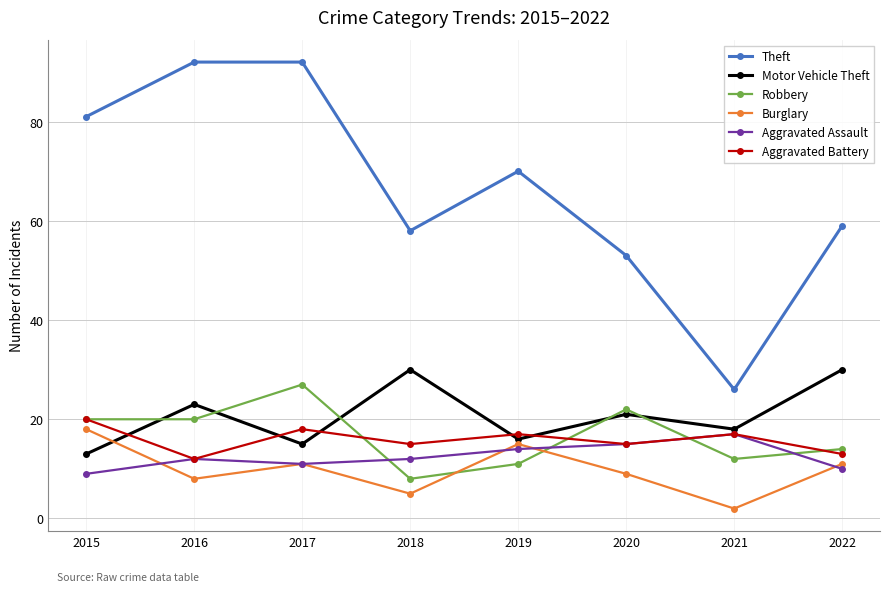

True or false: Aggravated Battery and Robbery intersect in this chart.

True